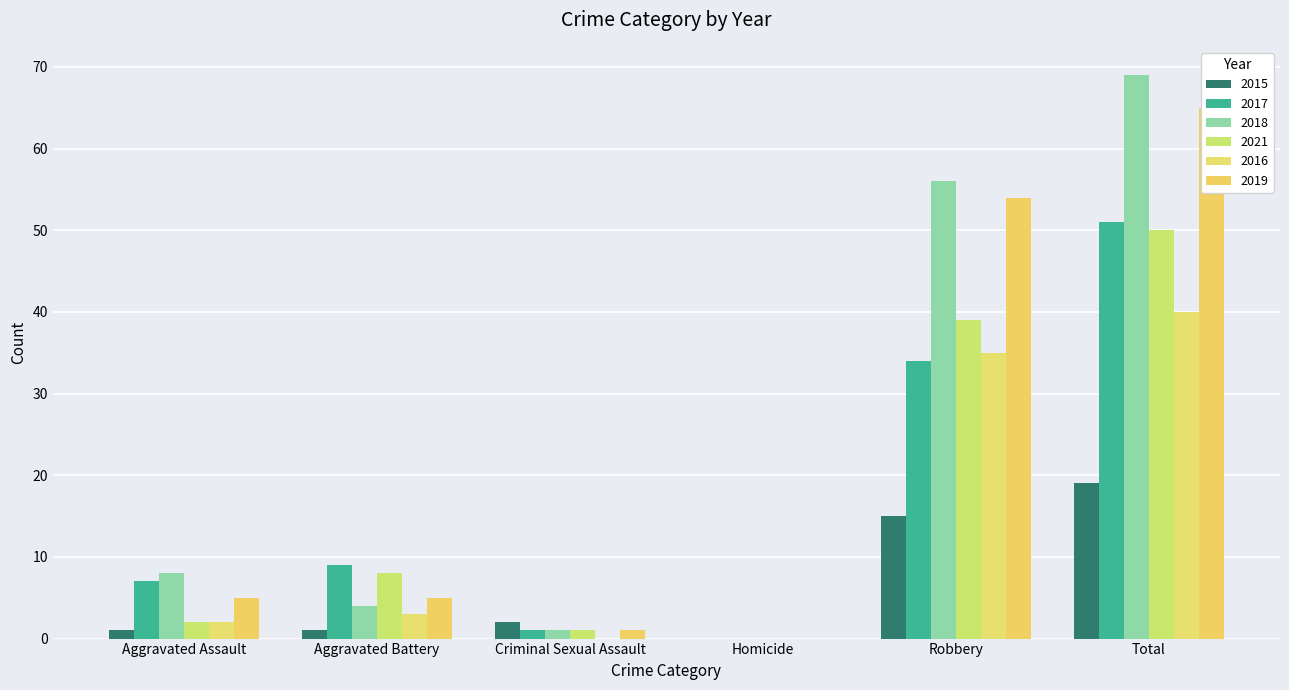

What is the label of the 4th bar from the right?

Criminal Sexual Assault